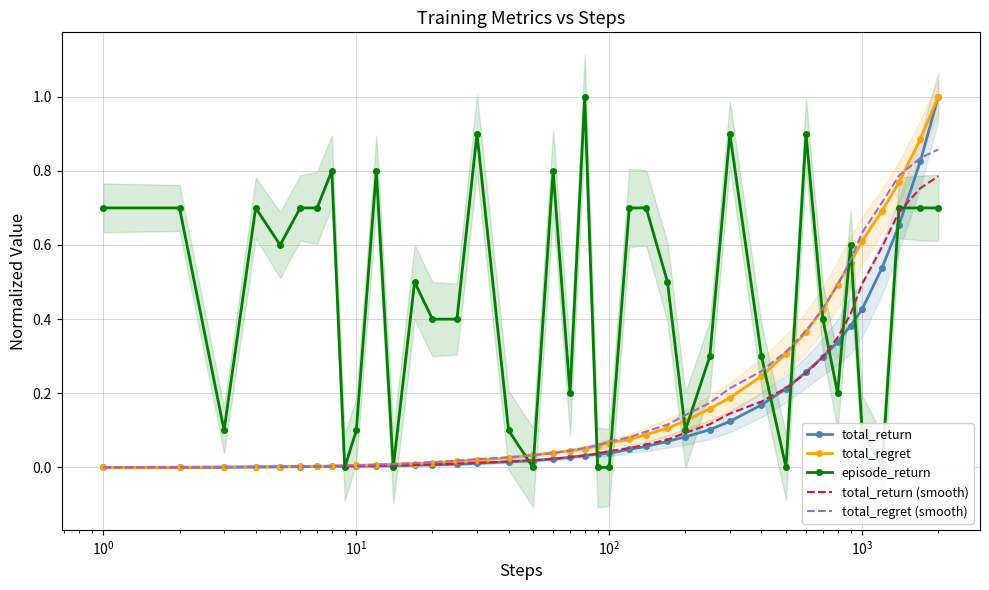

What is the difference between the second highest and second lowest values in the total_regret (smooth) series?

0.8